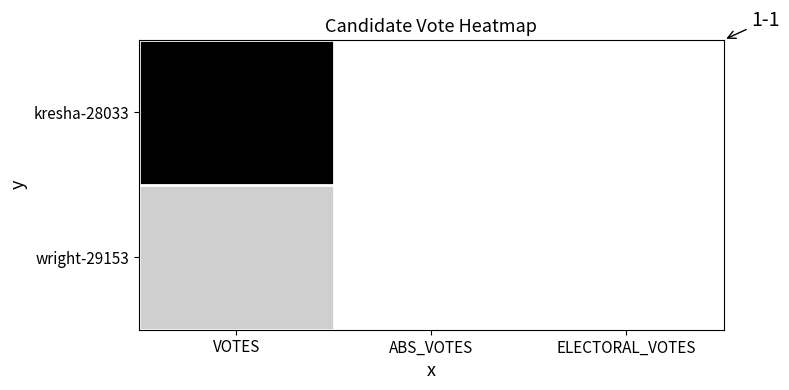

Reading right to left, extract all data points from this chart.

kresha-28033: ELECTORAL_VOTES=0	ABS_VOTES=0	VOTES=16855
wright-29153: ELECTORAL_VOTES=0	ABS_VOTES=0	VOTES=4979